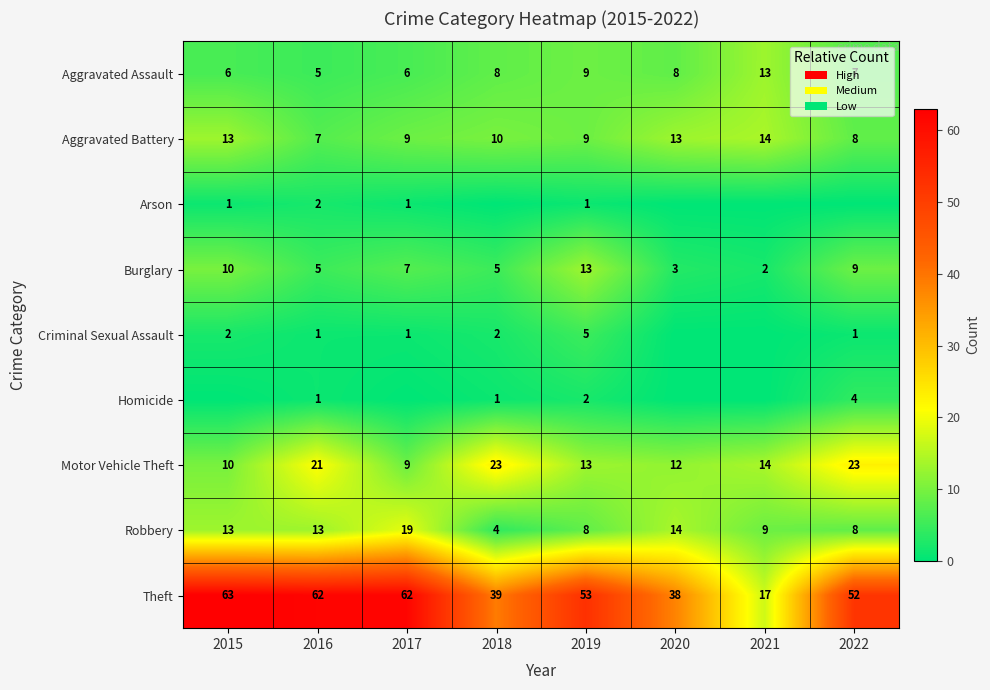

Is the value of Aggravated Assault at 2017 greater than the value of Homicide at 2018?

Yes